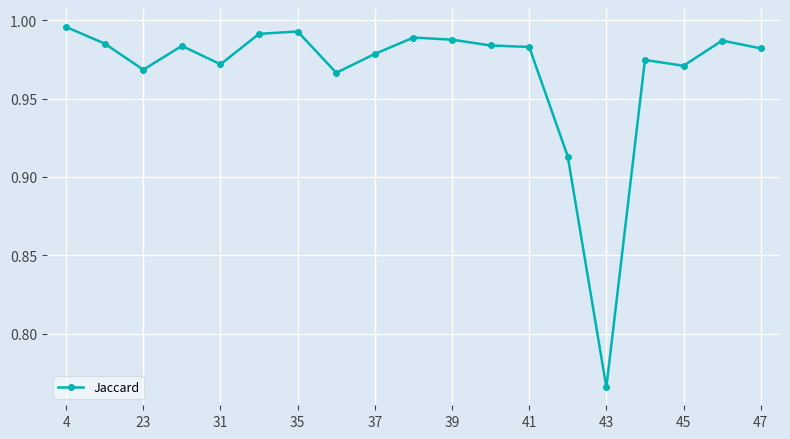

True or false: the data has more than 1 interior local peaks.

True